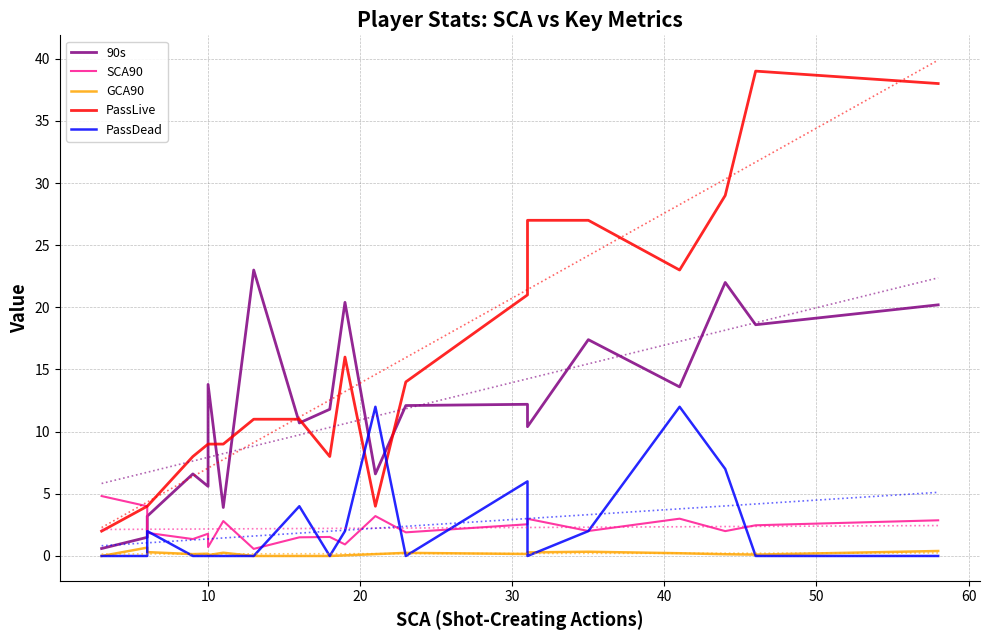

After their last crossing, which series has the higher values: 90s or PassDead?

90s